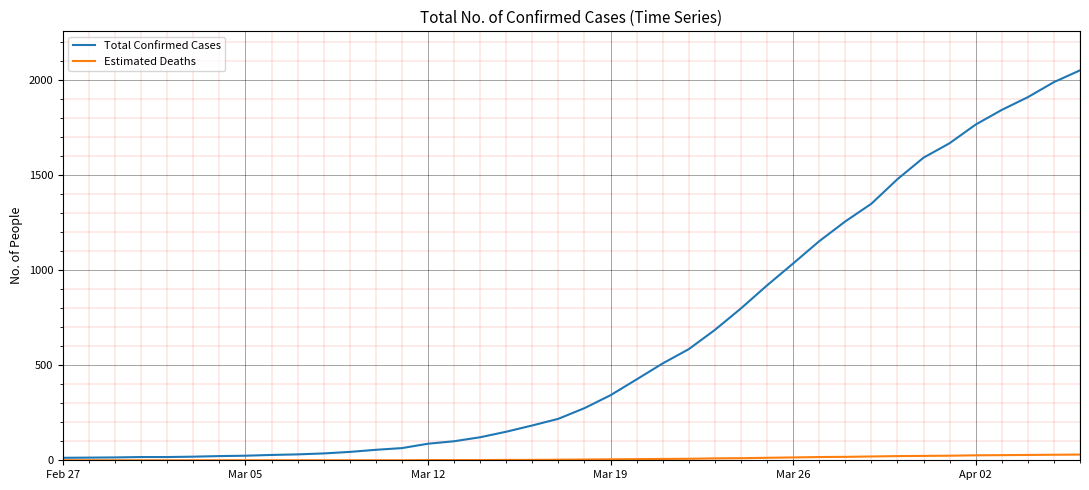

Rank the series by their maximum value, from lowest to highest.

Estimated Deaths, Total Confirmed Cases